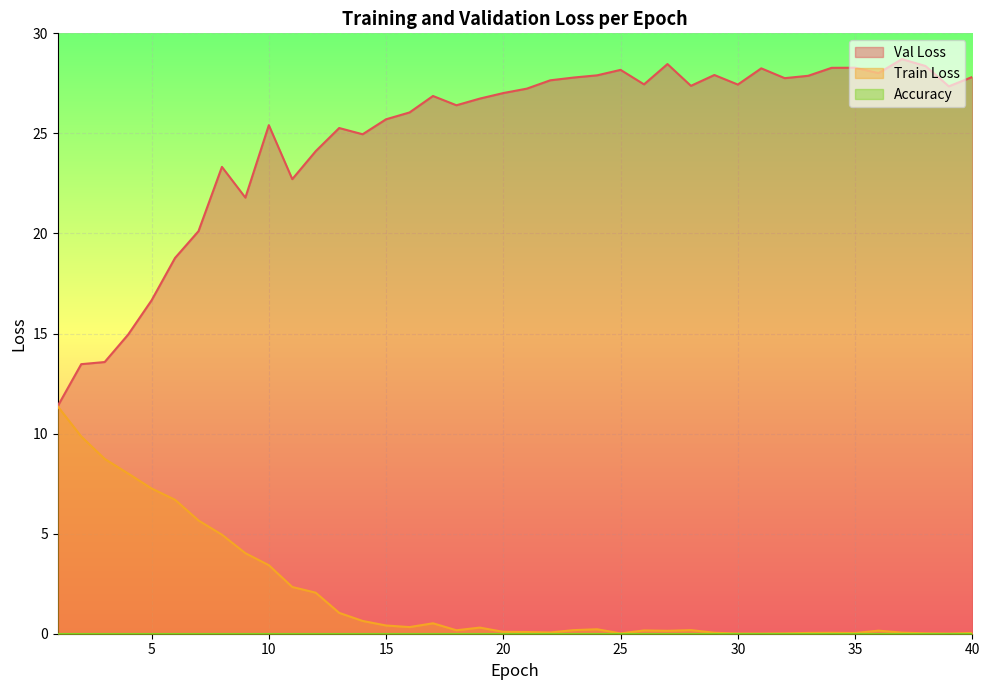

Which series has the widest spread of values?

Val Loss